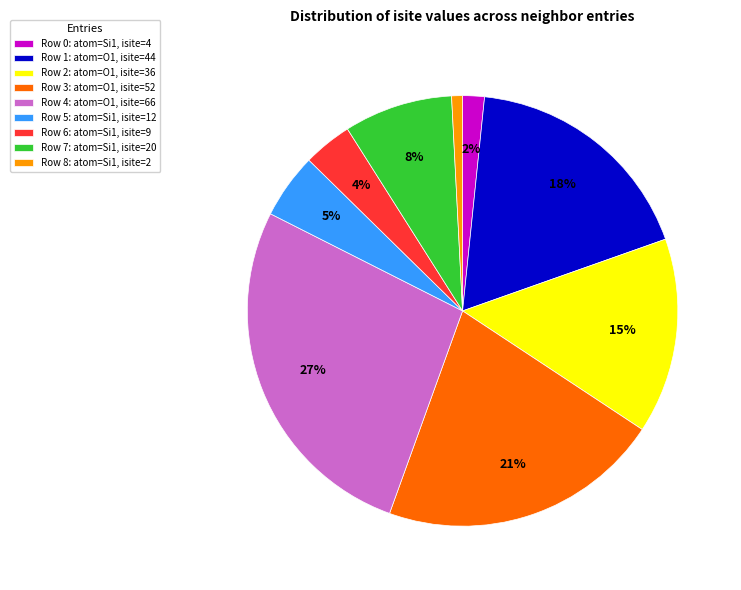

Combined, do Row 8: atom=Si1, isite=2 and Row 3: atom=O1, isite=52 account for over 50%?

No